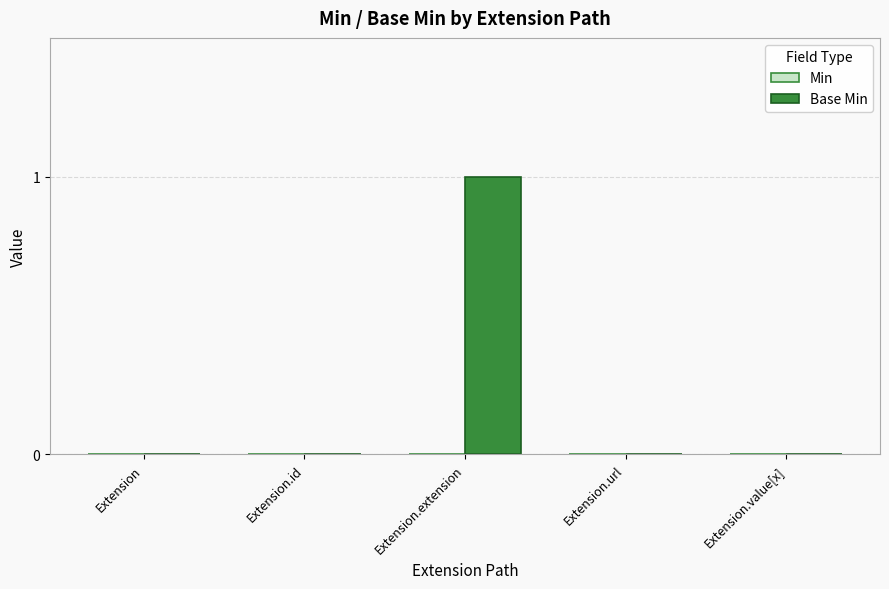

Which label corresponds to the largest value in the chart?

Extension.extension